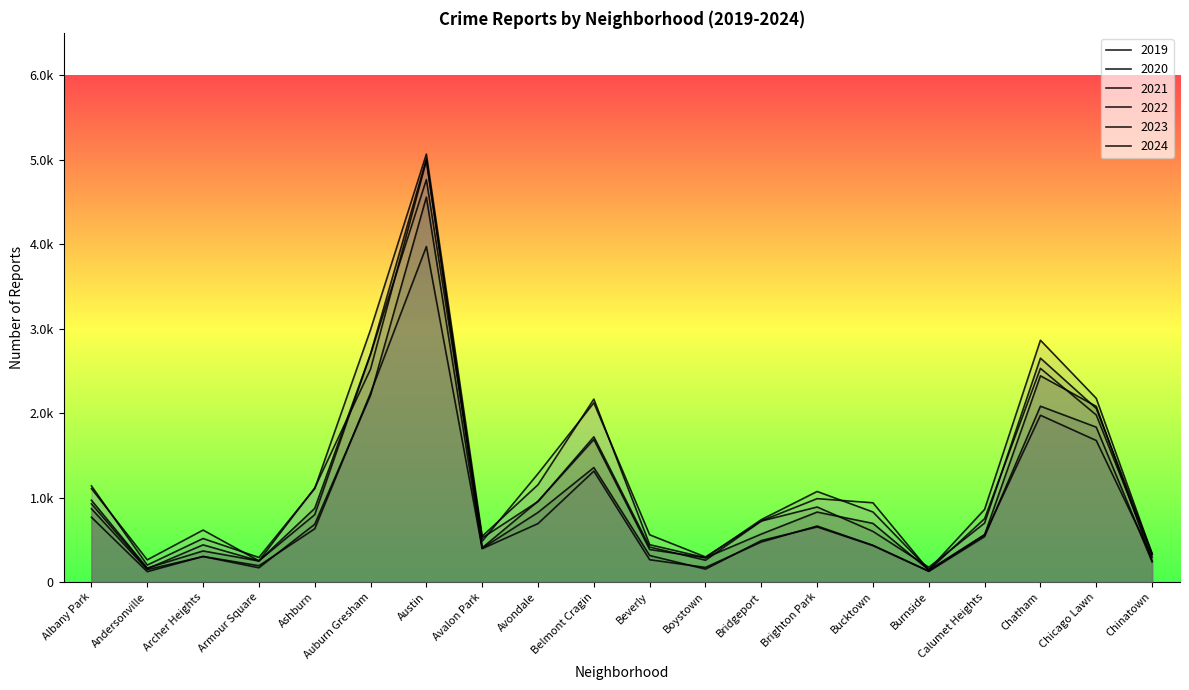

What is the total value across all series at Chinatown?

1778